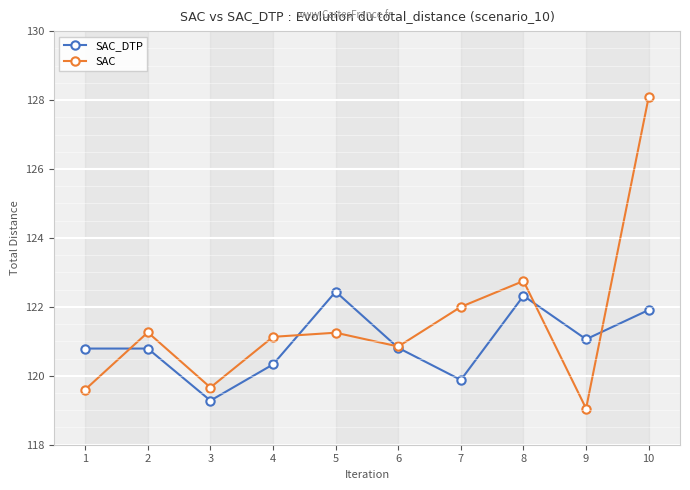

Between 4 and 5, which series saw the biggest shift?

SAC_DTP